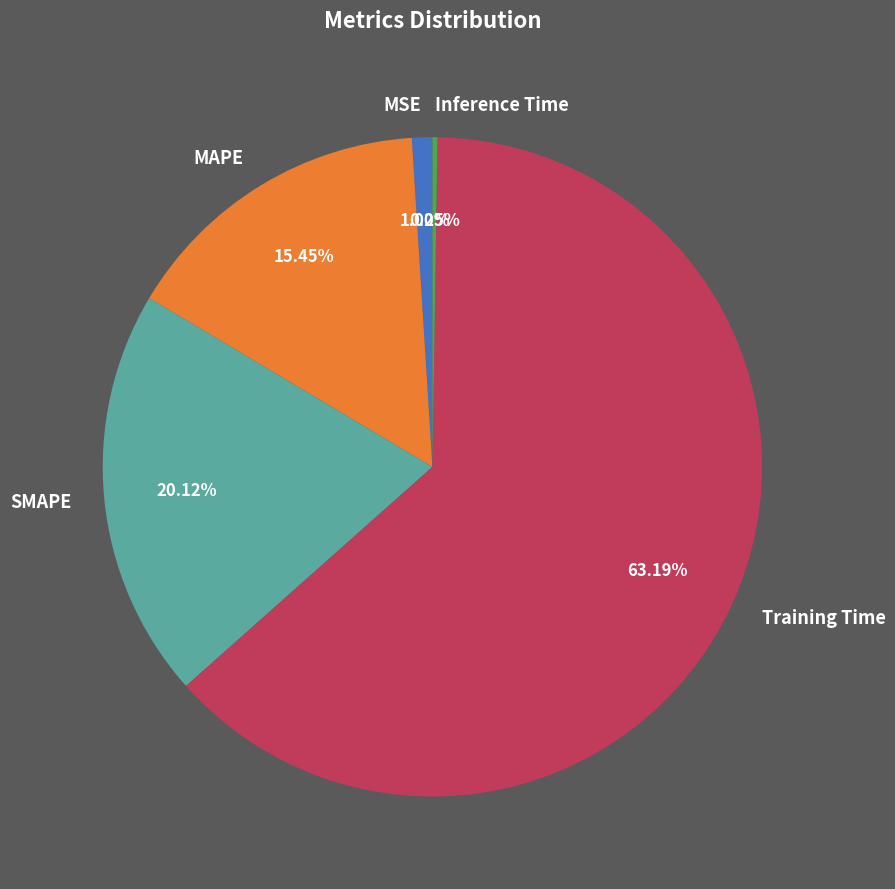

The SMAPE slice represents 34% of the pie. True or false?

False